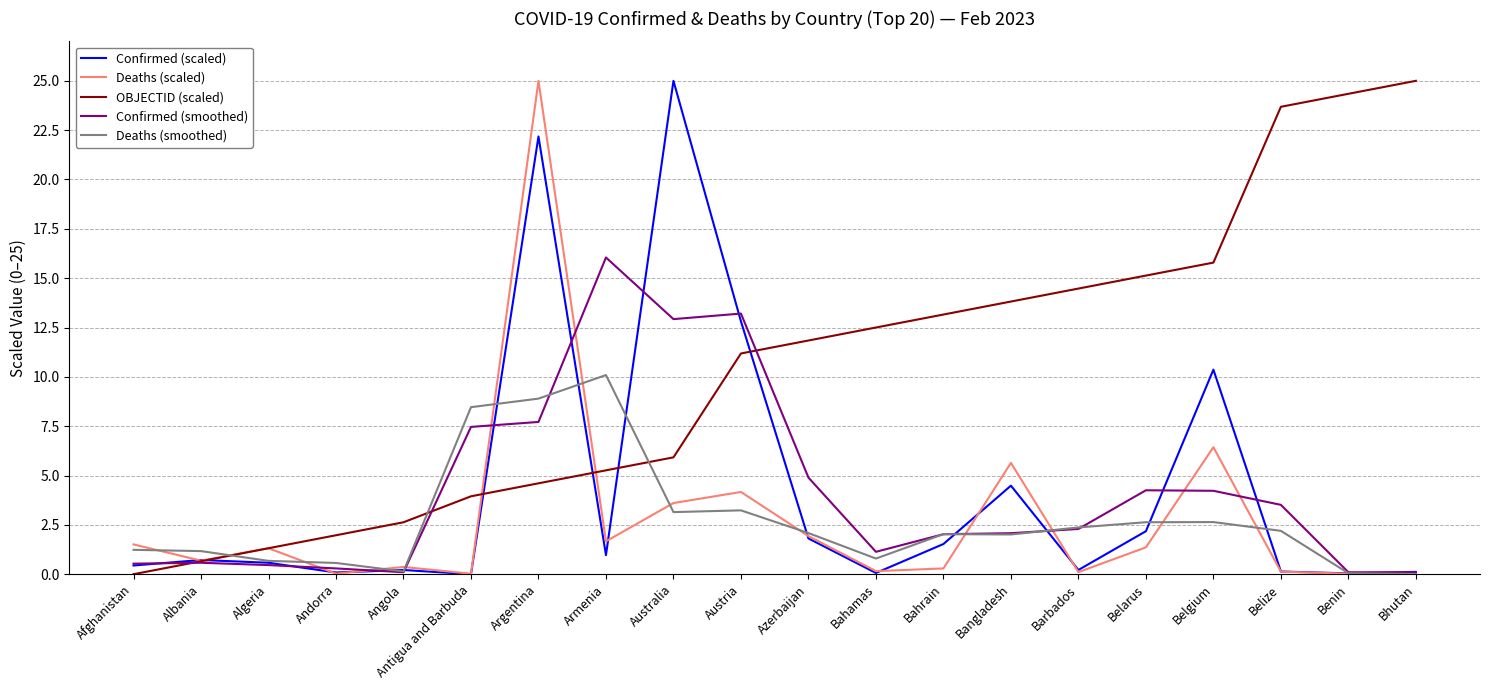

True or false: Deaths (smoothed) and OBJECTID (scaled) intersect in this chart.

True